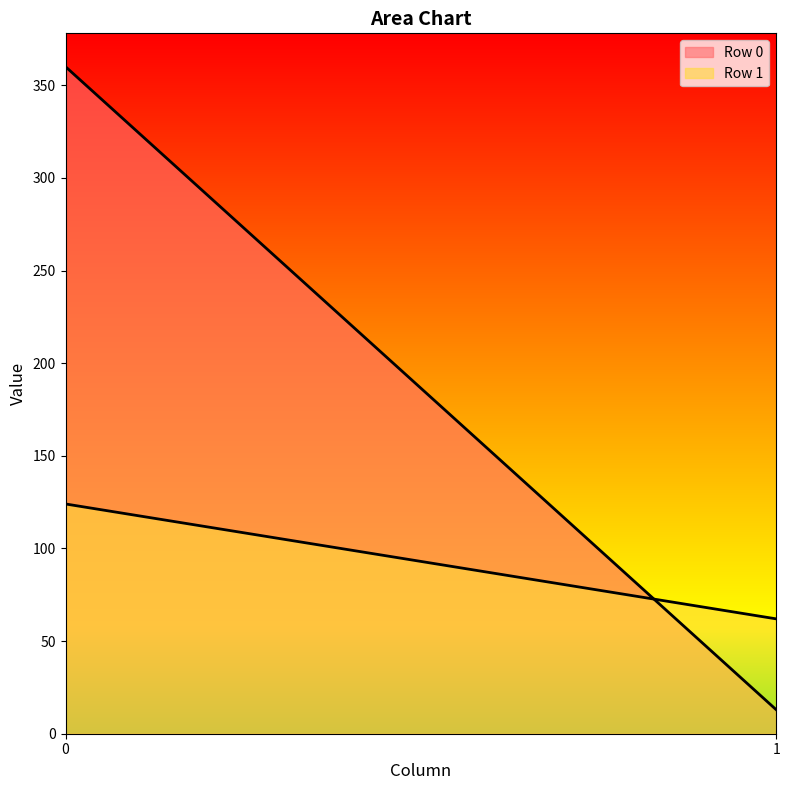

How many Row 0 values are between 13 and 360?

2